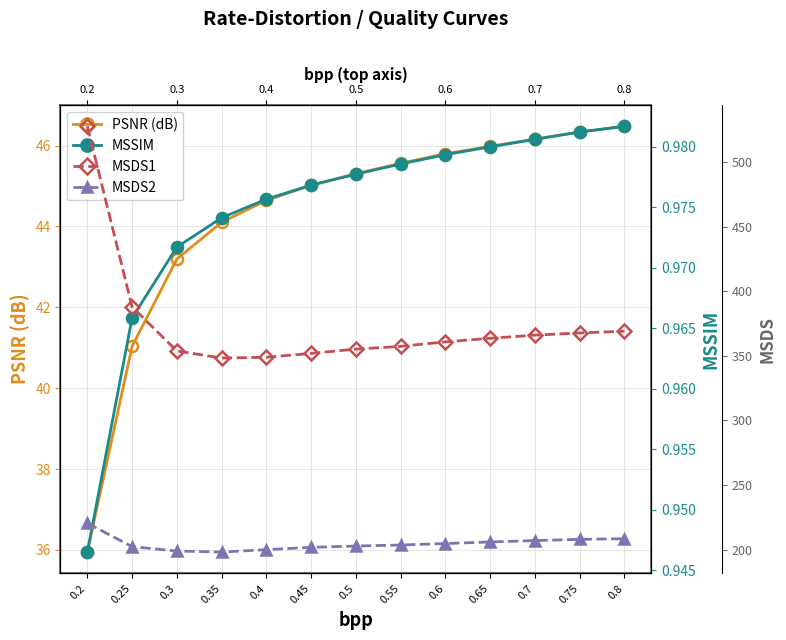

What position from the left is 0.55?

8